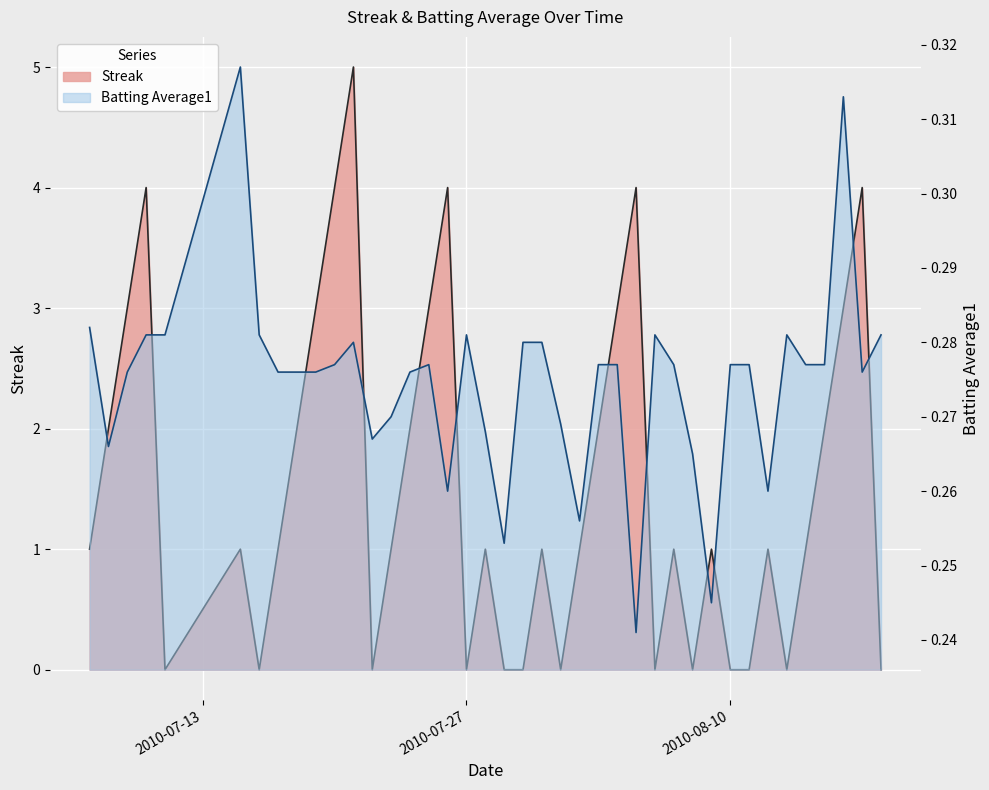

What are all the series names shown in the legend?

Streak, Batting Average1